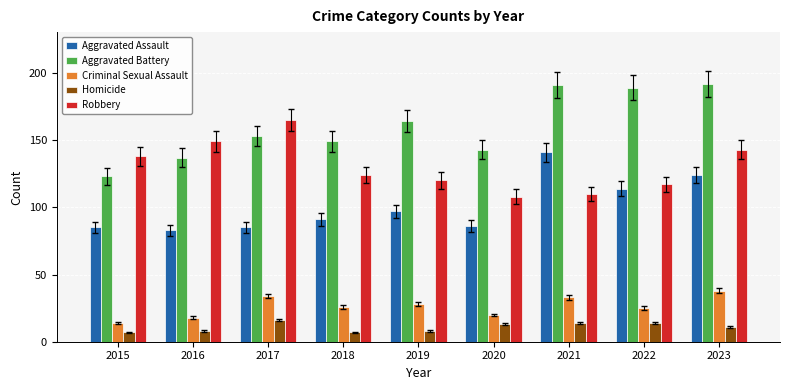

Are the bars grouped side by side (vs. stacked)?

Yes